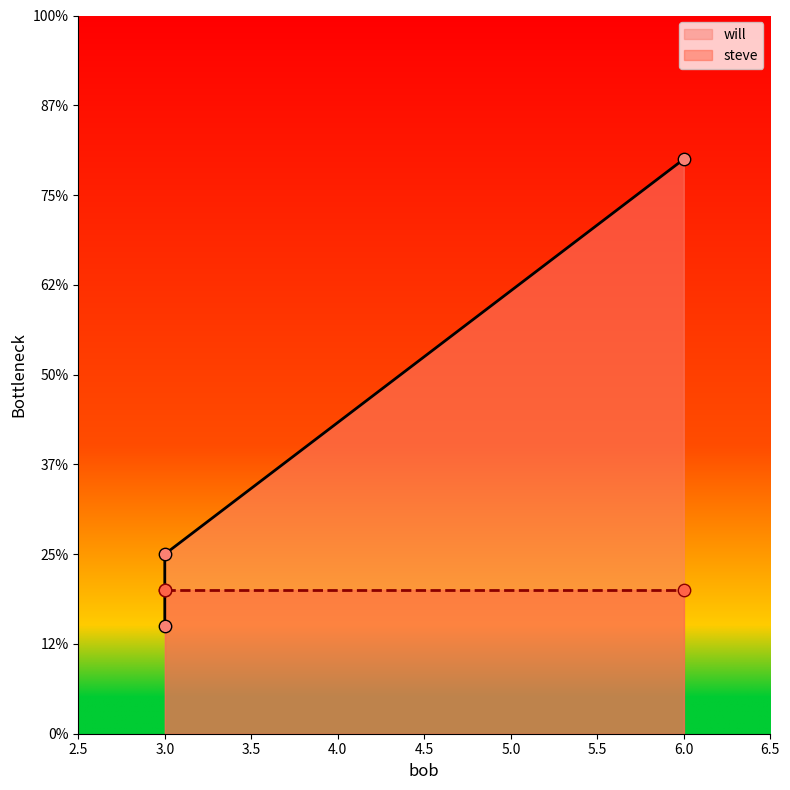

Between 3 and 6, which is larger?

6